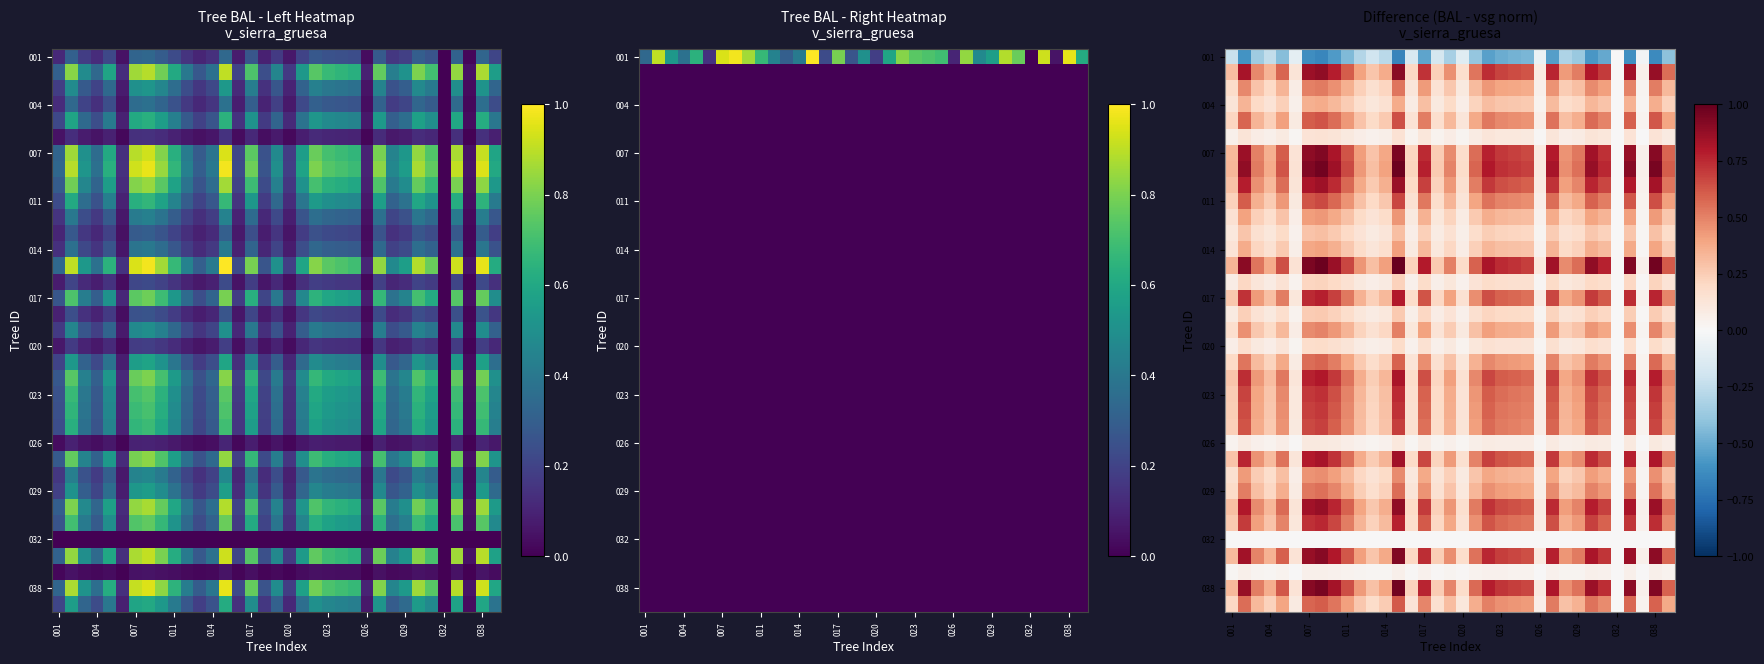

How many values in 026 are above zero?

34